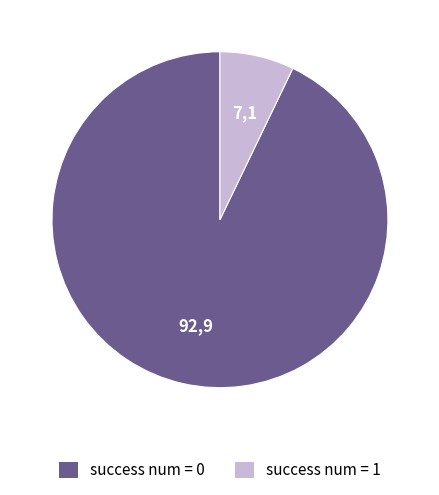

How many slices are in this pie chart?

2